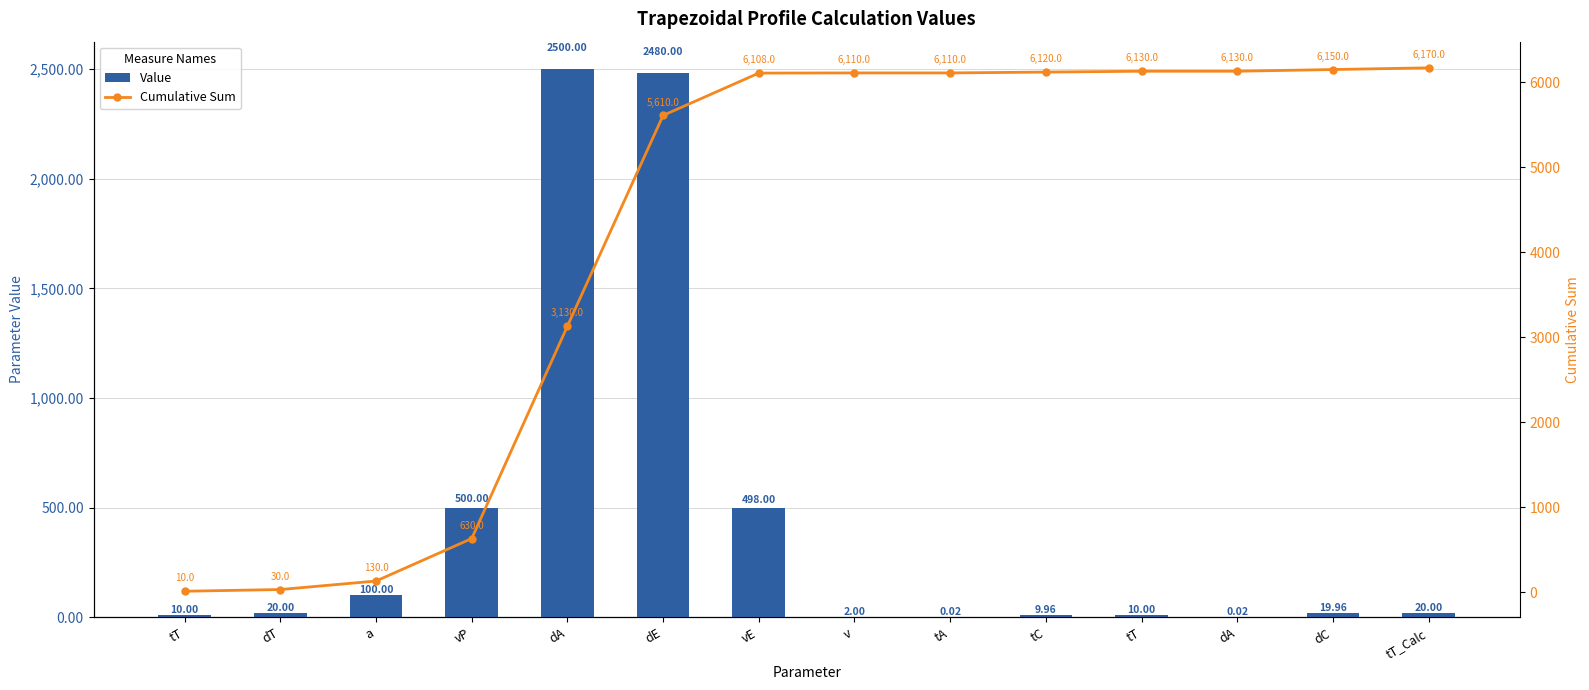

What is the value of the Value bar at the 7th from the left?

498.0